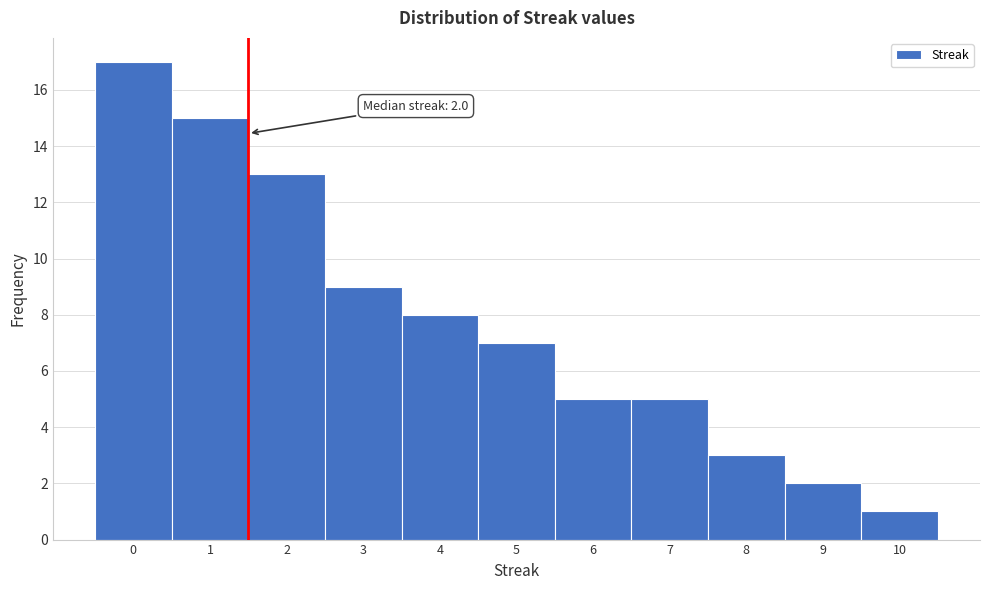

Reading left to right, transcribe all the data shown in this chart.

17	15	13	9	8	7	5	5	3	2	1